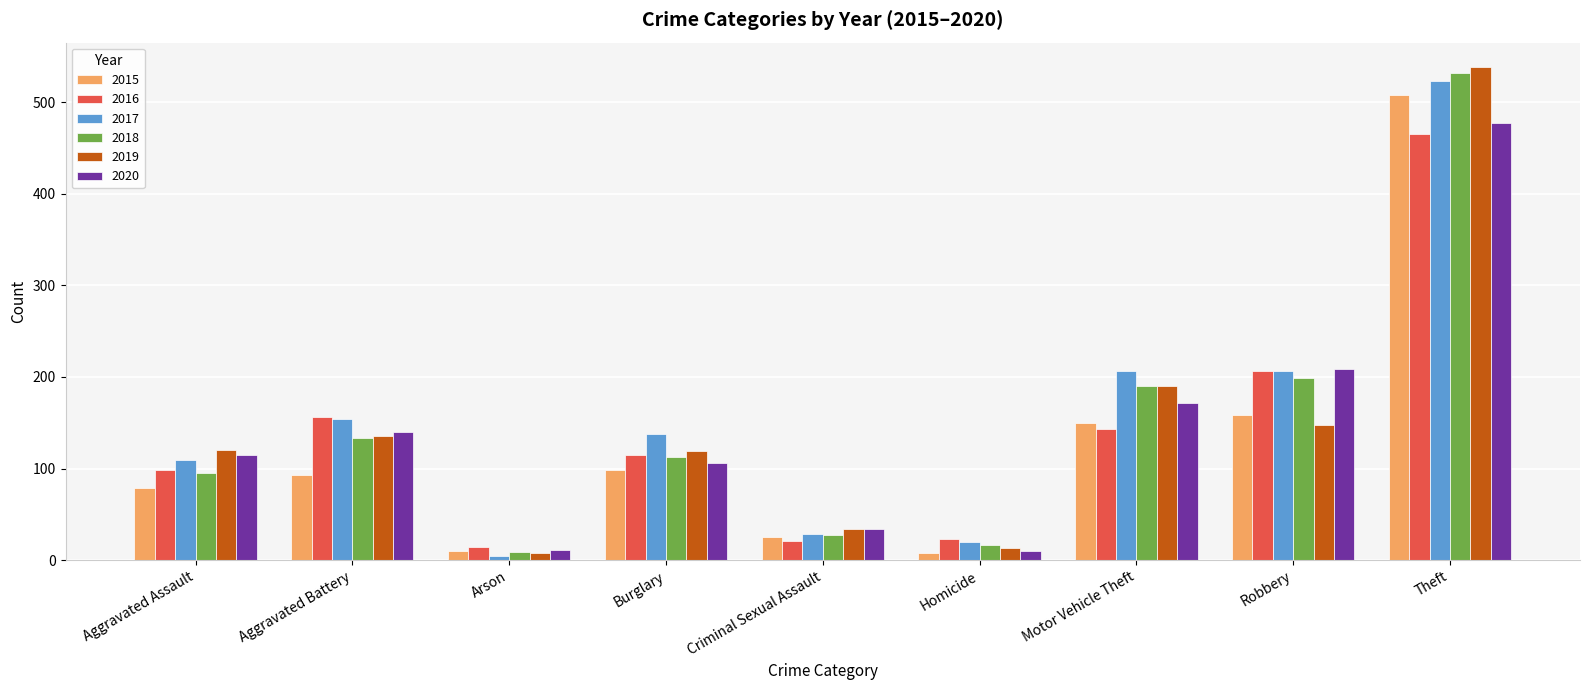

At which label does 2019 reach its minimum?

Arson